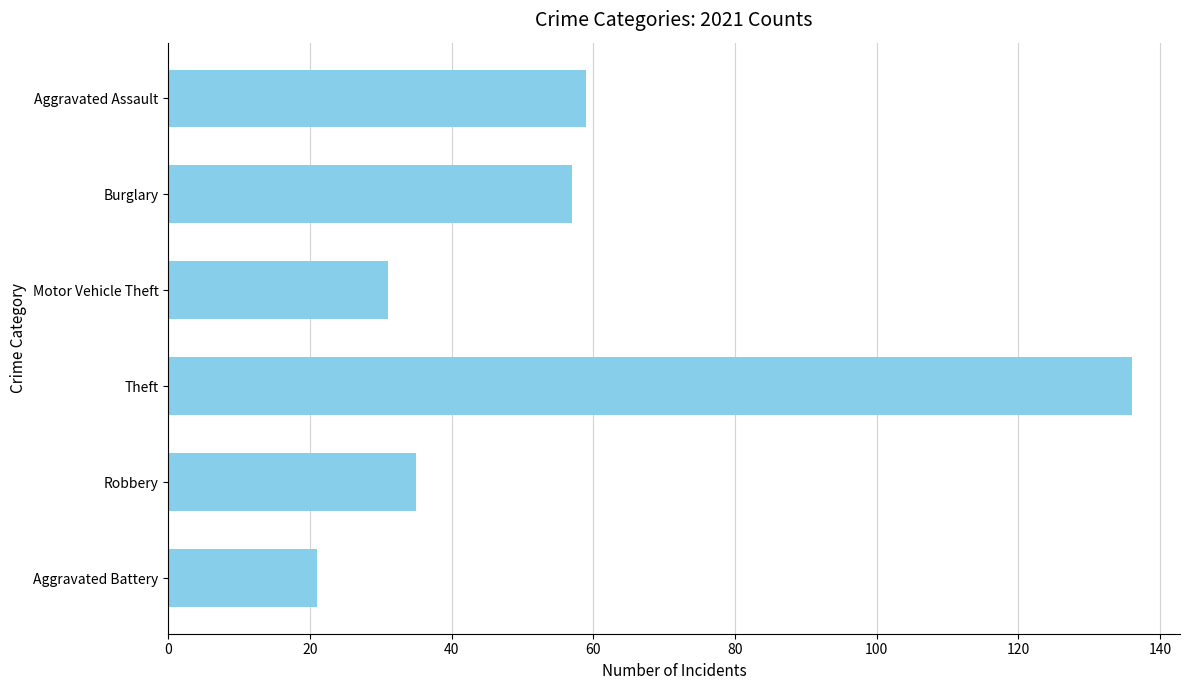

What is the sum of all values?

339